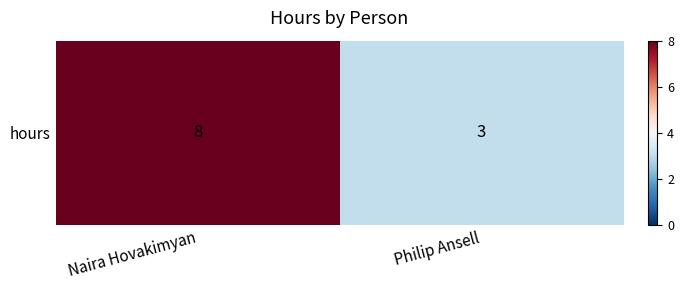

Is it true that the value at Naira Hovakimyan is 13?

False